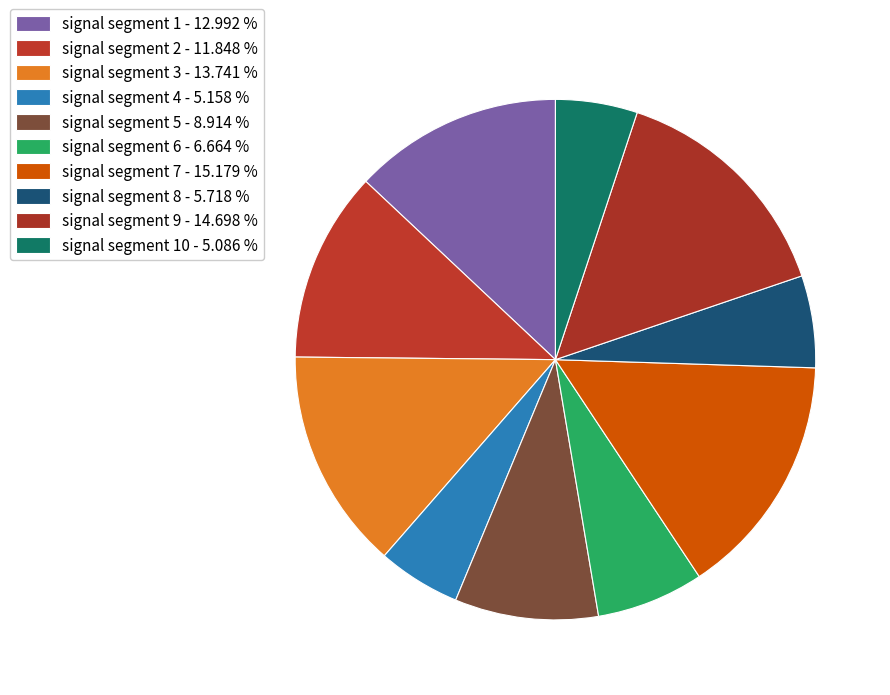

Which category has the smallest portion of the pie?

signal segment 10